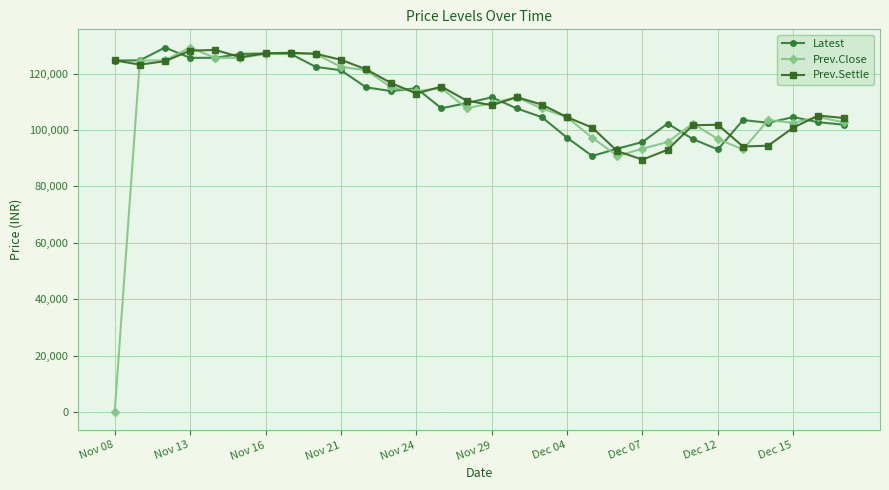

At how many categories does at least one series exceed 41645?

30